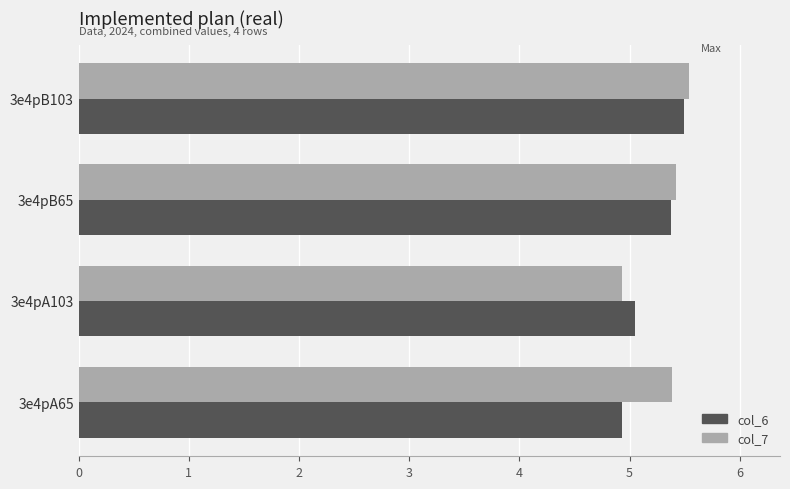

What is the sum of all col_6 values?

20.9